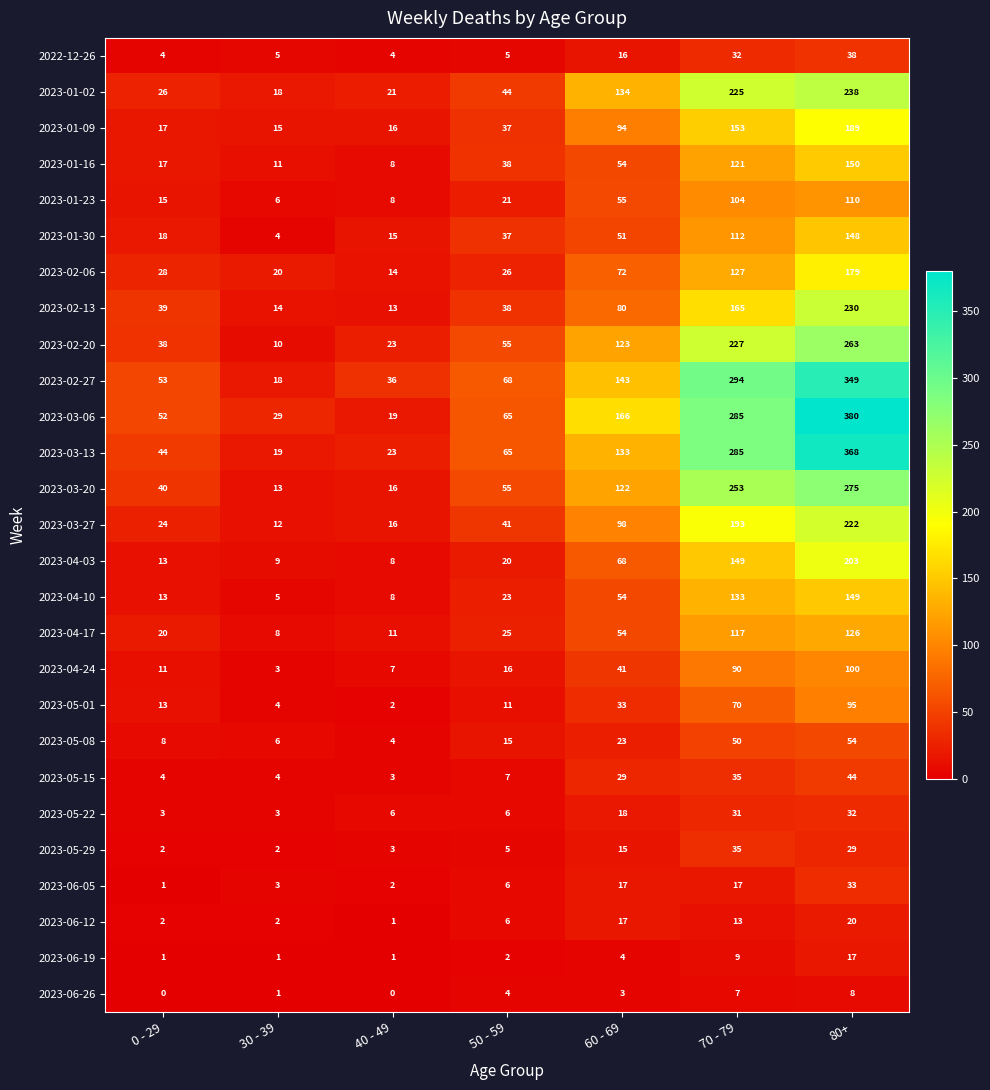

How many categories are shown in the chart?

7